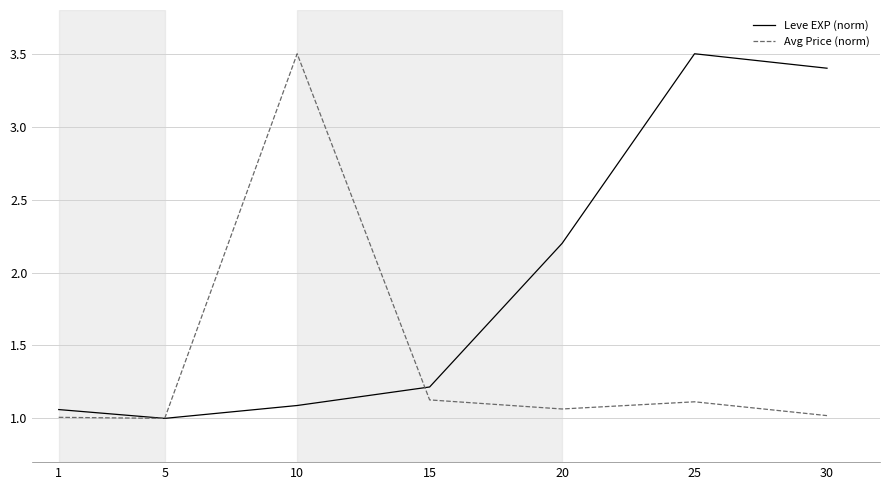

What is the difference between the maximum and minimum values in the Leve EXP (norm) series?

2.5